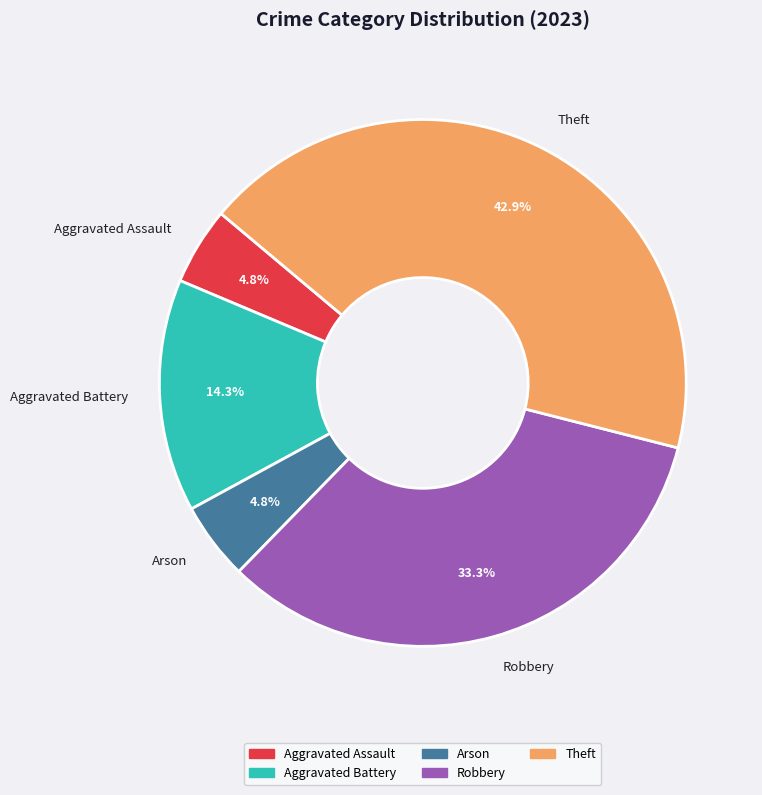

Is there any slice that represents more than half of the pie?

No